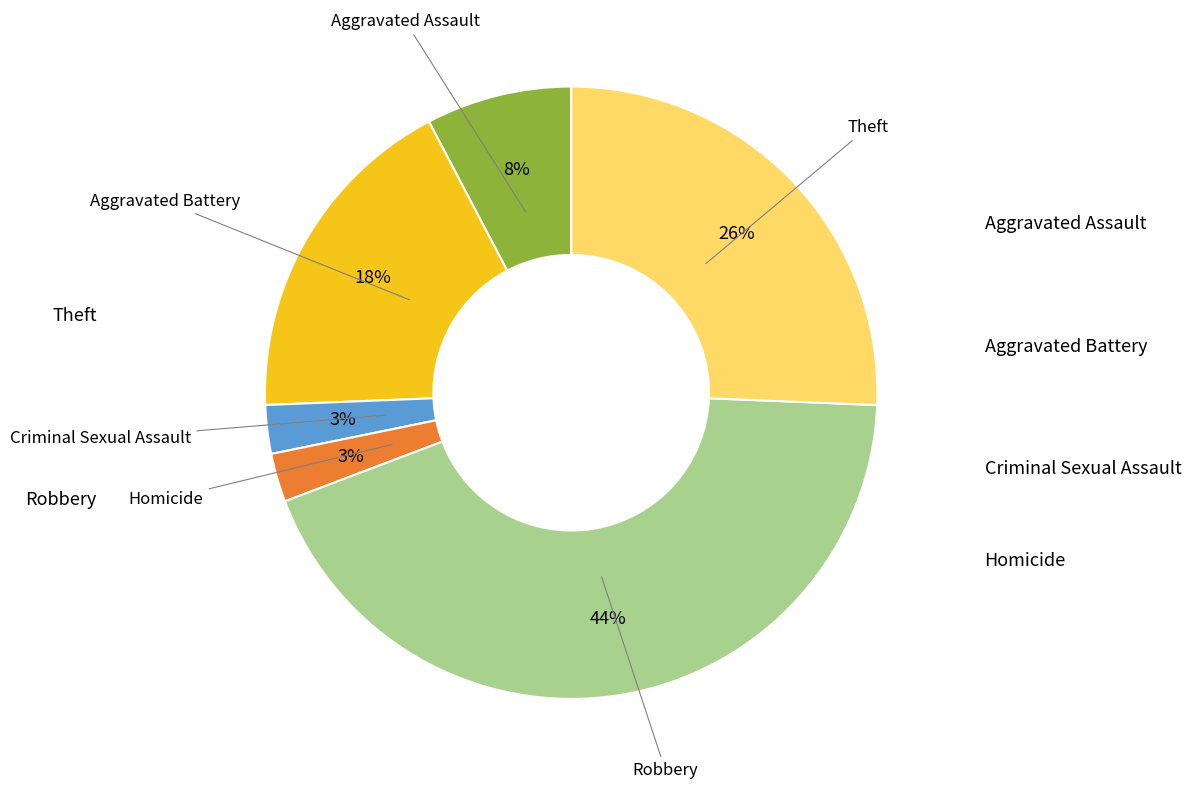

To the nearest percent, what is the average slice percentage?

17%